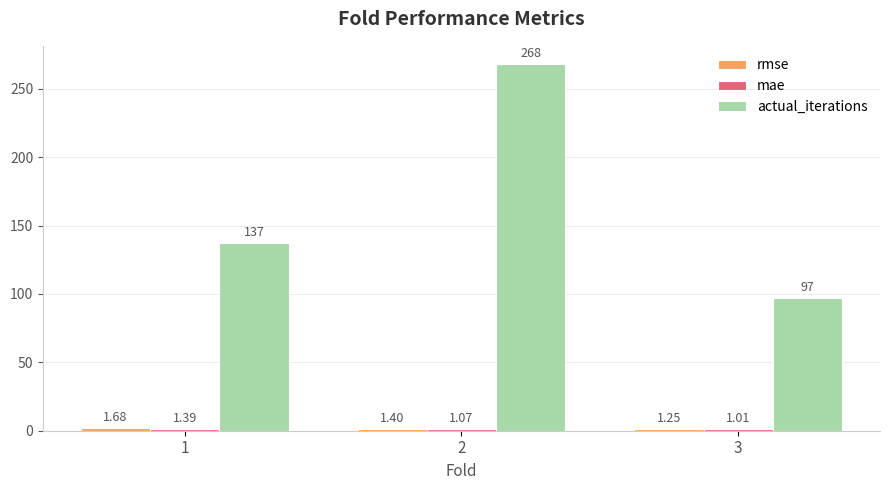

List the labels in order of actual_iterations value, largest first.

2, 1, 3